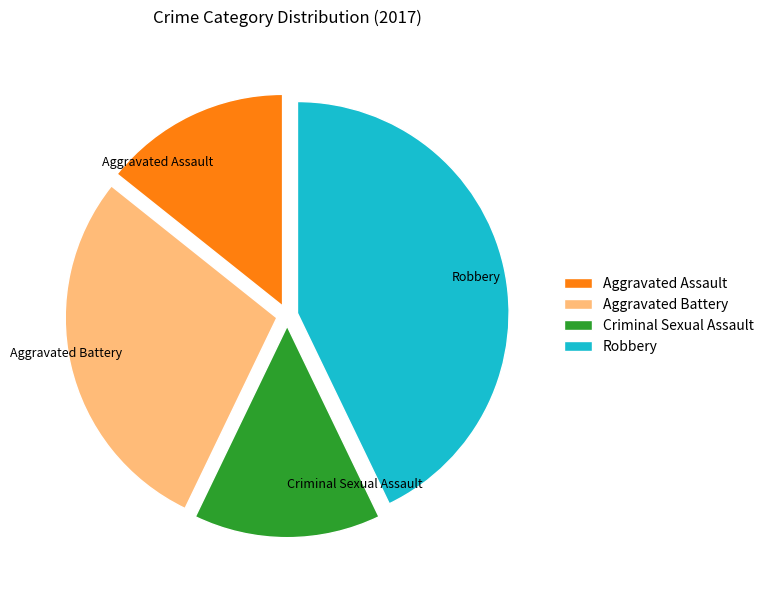

Count the number of slices in the pie.

4